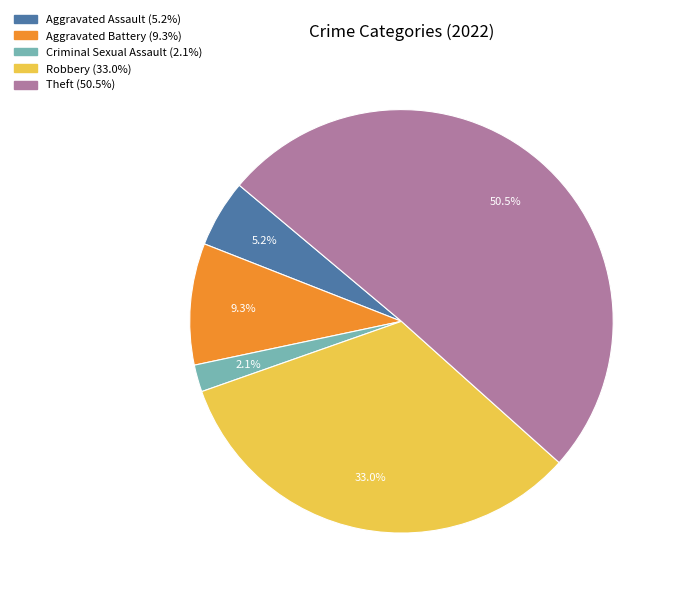

What is the majority slice?

Theft